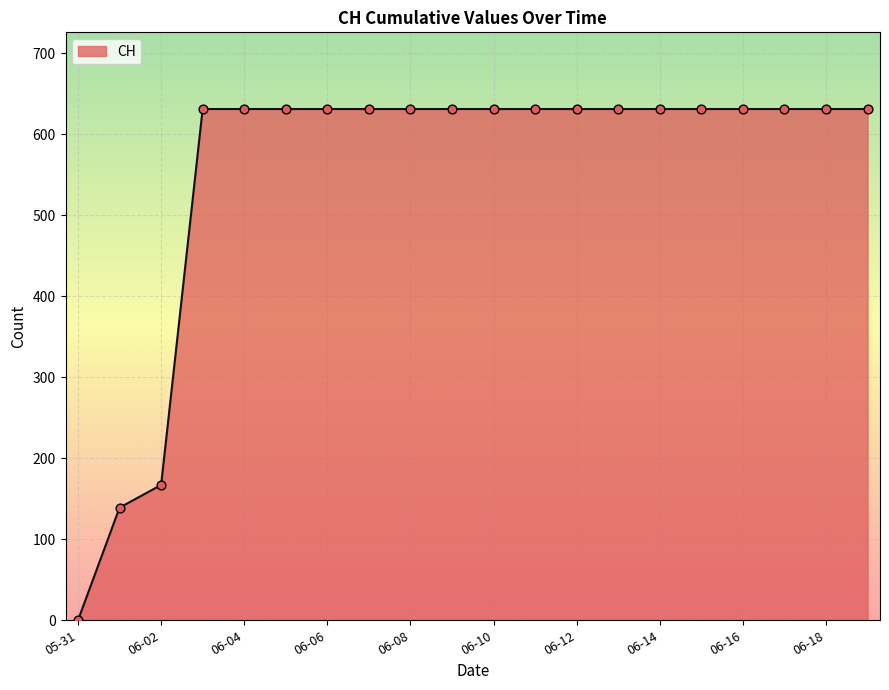

What is the difference between the maximum and minimum values?

631